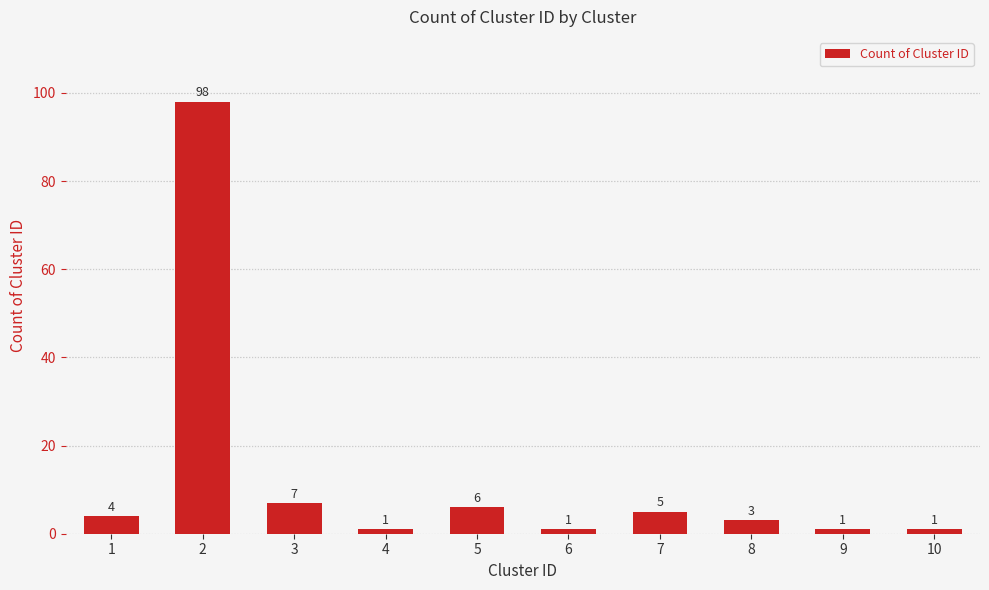

What is the smallest value displayed?

1